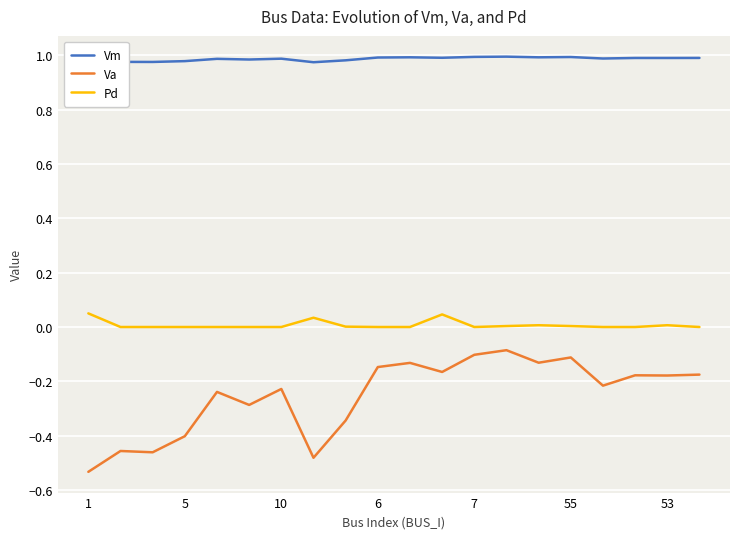

How many values in the Pd series exceed 0?

8